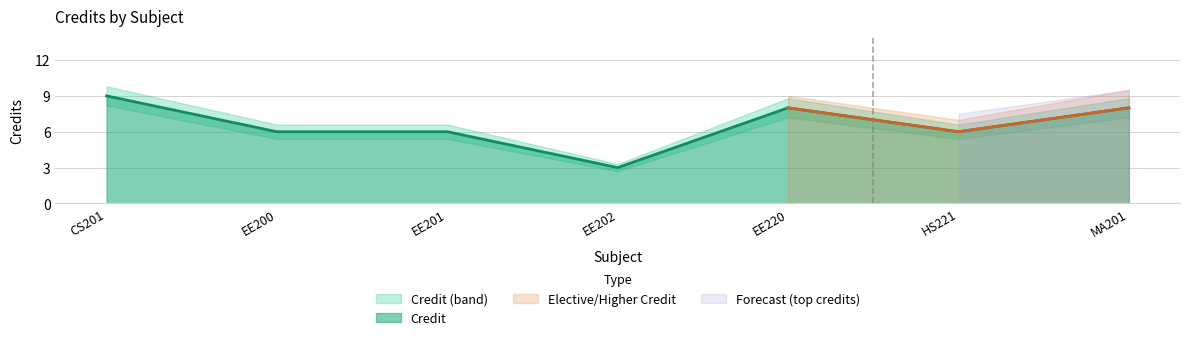

The value of Credit at EE200 is 6. True or false?

True